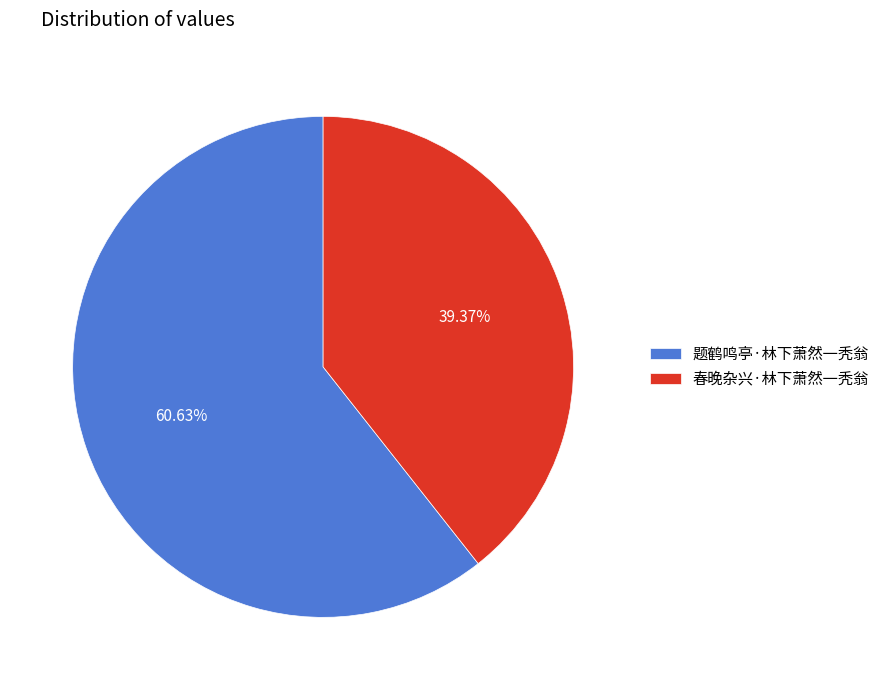

To the nearest percent, what is the difference between the 题鹤鸣亭·林下萧然一秃翁 and 春晚杂兴·林下萧然一秃翁 slice percentages?

21%